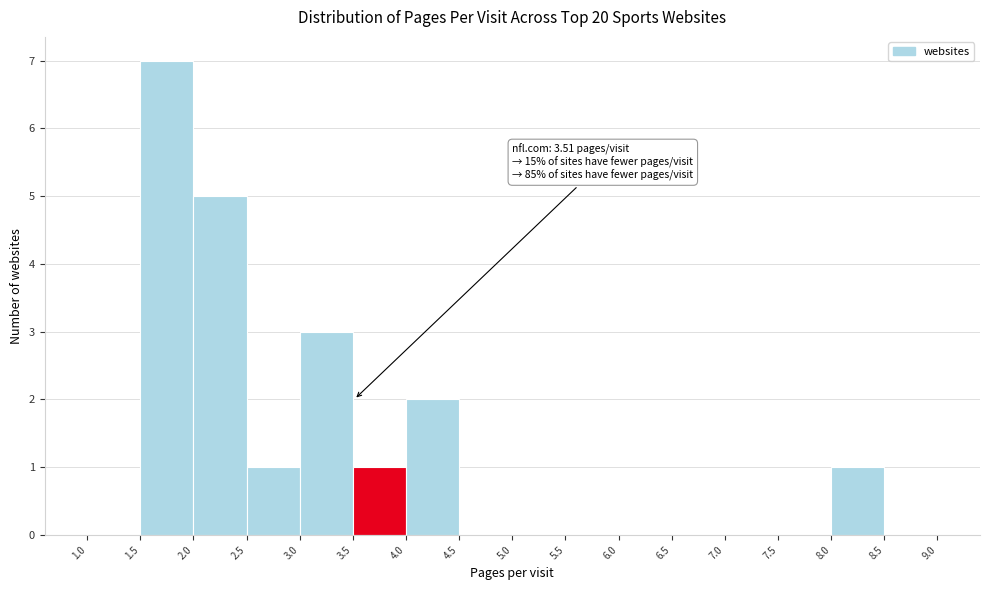

Which range on the x-axis has the tallest bar?

1.5 to 2.0